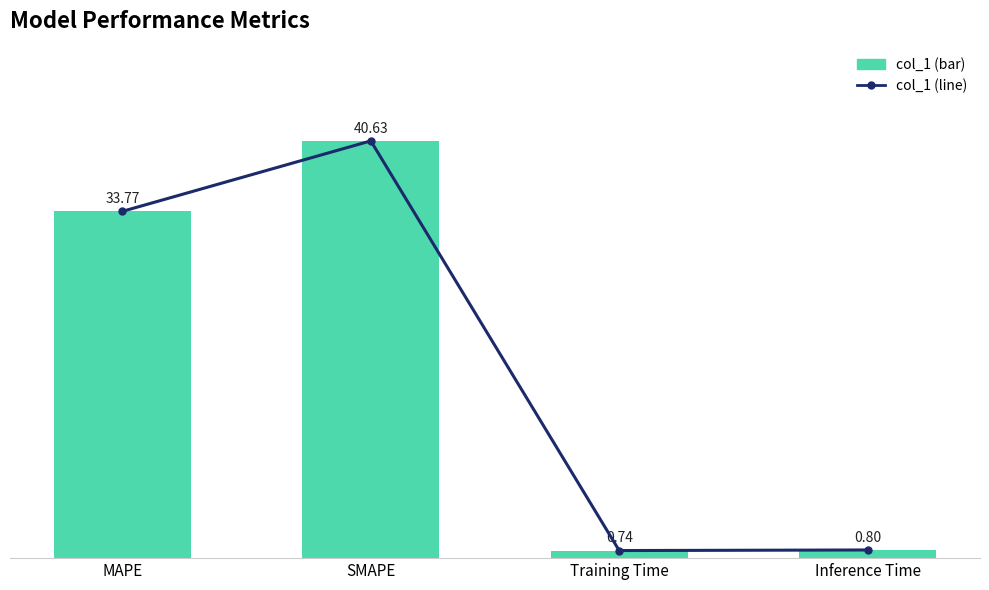

What is the difference between the col_1 values at Inference Time and SMAPE?

39.8